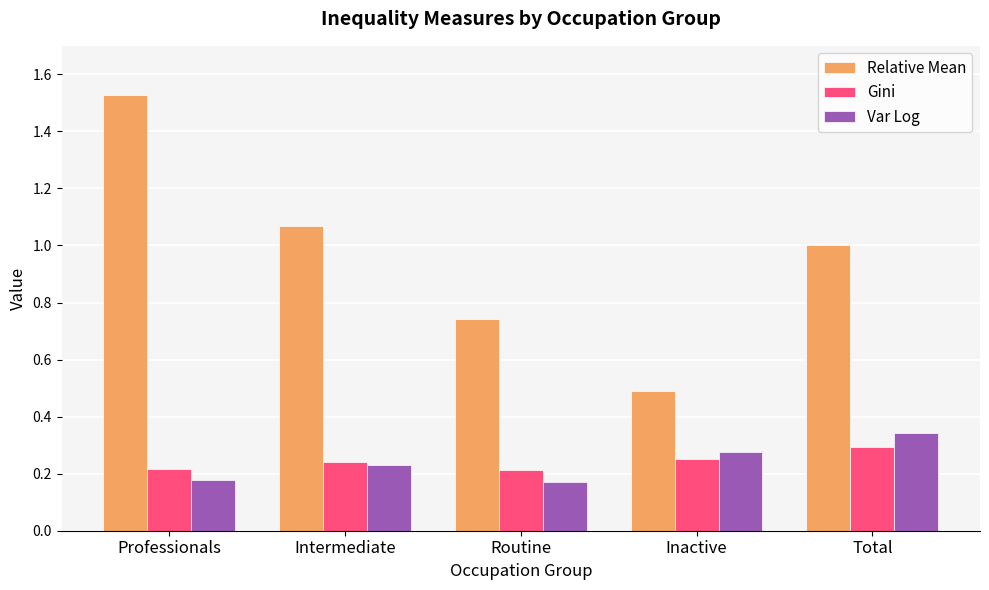

Which series changed the most between Professionals and Intermediate?

Relative Mean